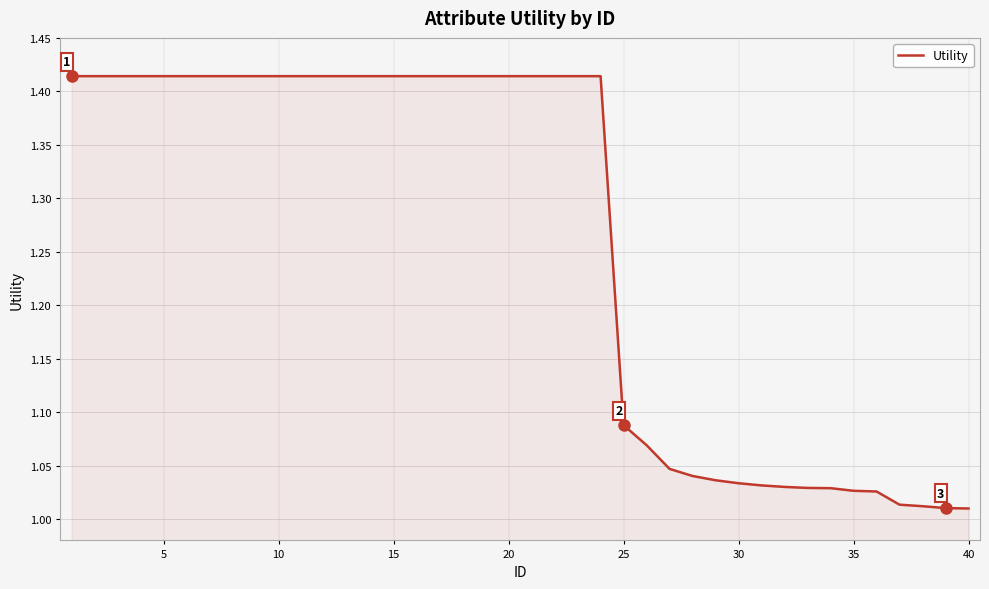

What is the difference between the maximum and minimum values?

0.4